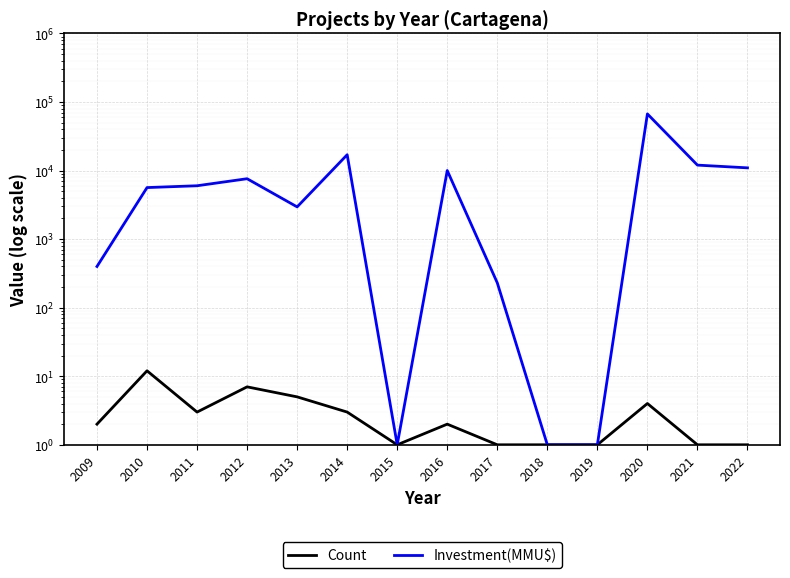

True or false: Investment(MMU$) and Count intersect in this chart.

False